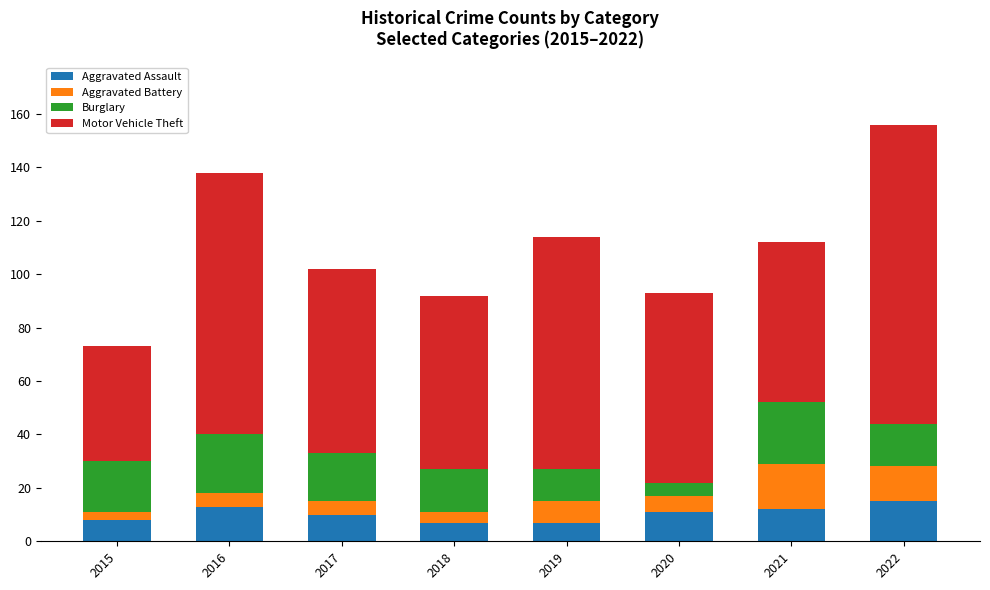

What is the difference between the maximum and minimum values in the Aggravated Assault series?

8